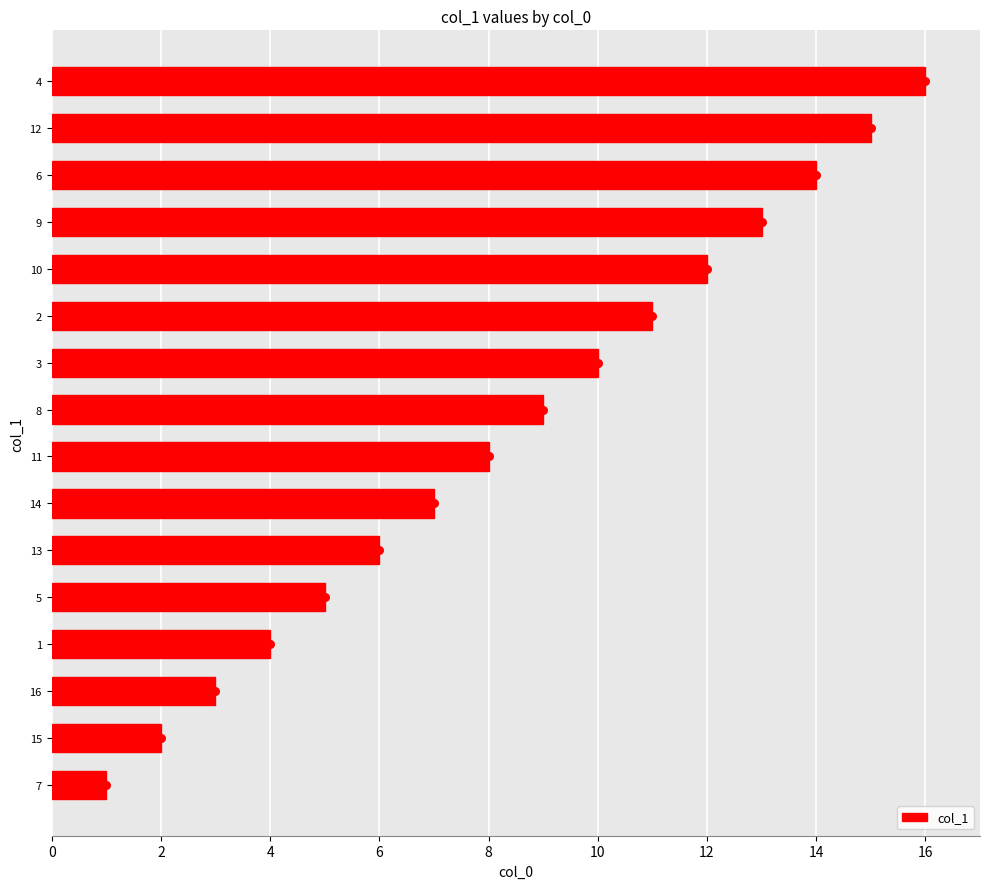

List the labels in order of col_1 value, largest first.

4, 12, 6, 9, 10, 2, 3, 8, 11, 14, 13, 5, 1, 16, 15, 7